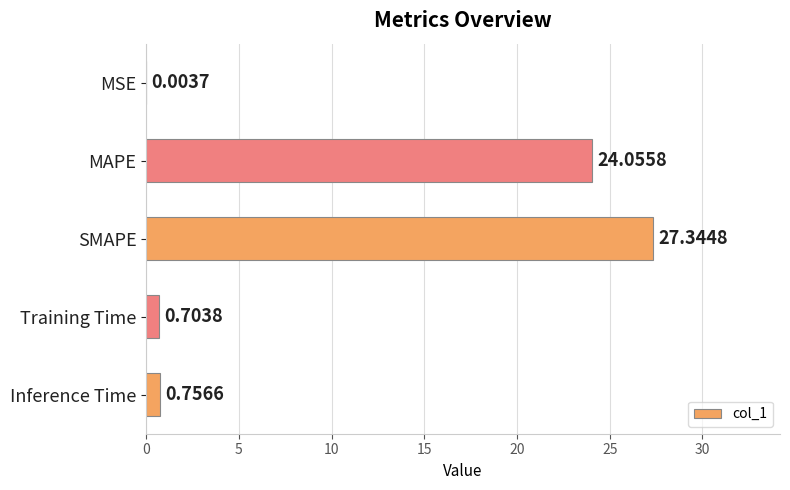

What is the average value?

10.6